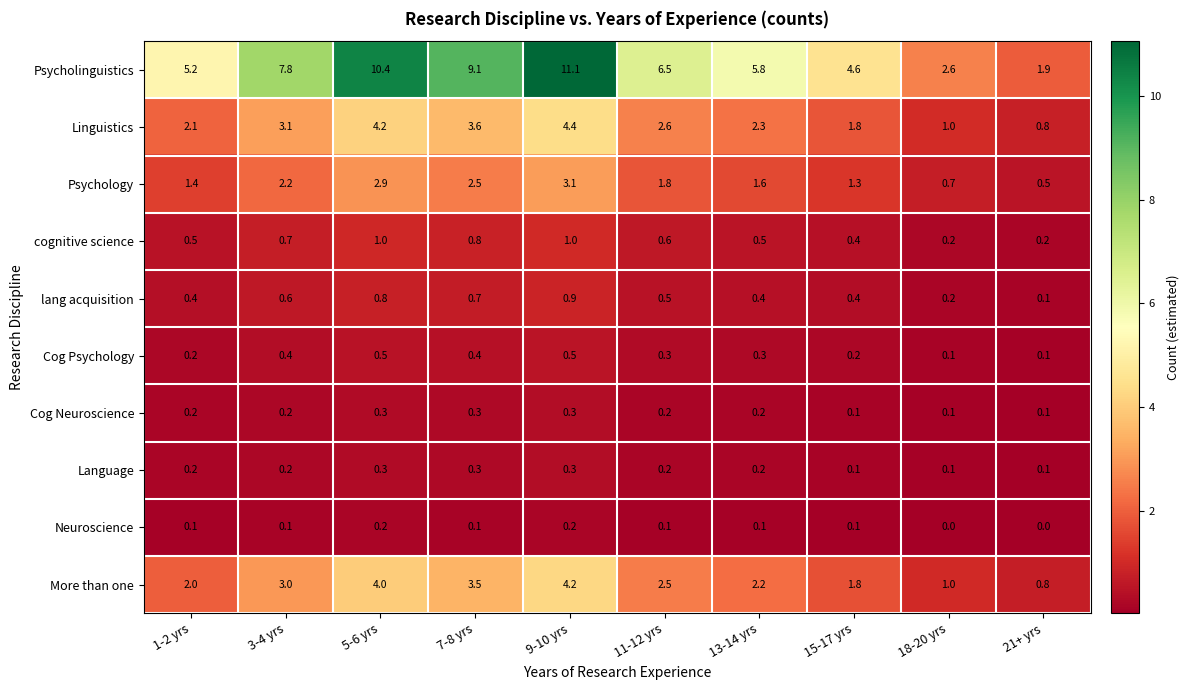

The Psychology series shows 0.7 at 7-8 yrs. True or false?

False